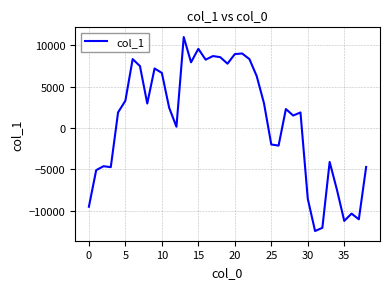

What is the maximum value shown in the chart?

11012.9